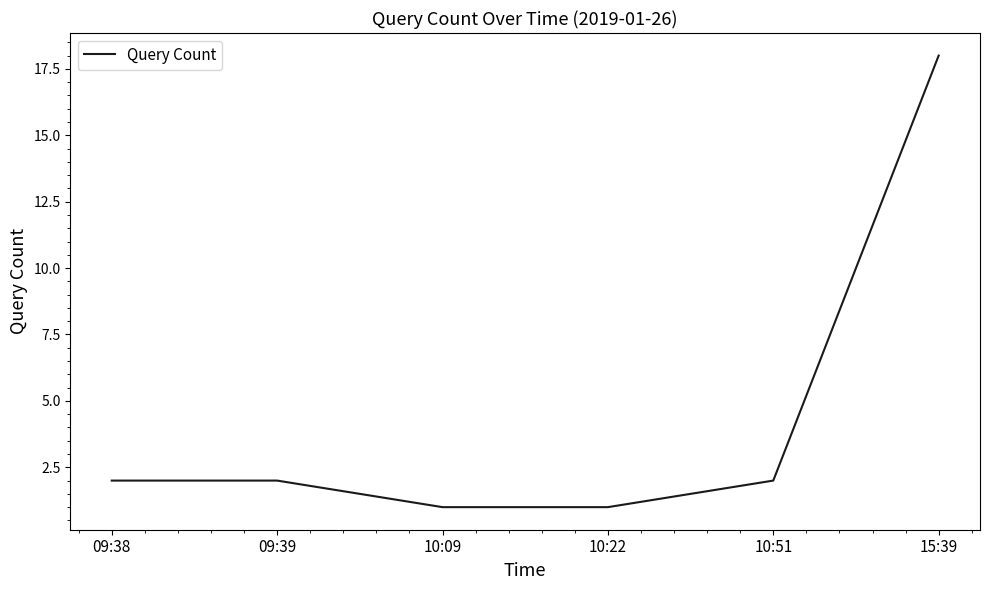

What value does the data have at 15:39, to the nearest 10?

20